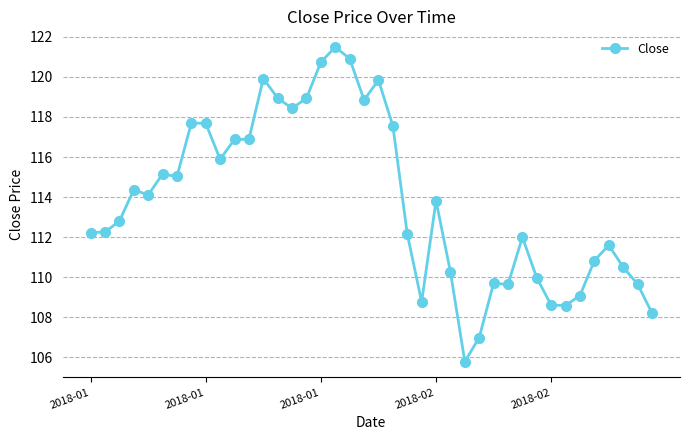

What is the smallest value displayed?

105.8